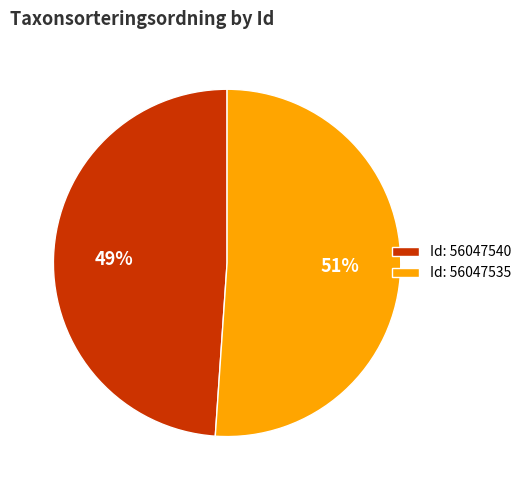

The Id: 56047535 slice represents 59% of the pie. True or false?

False